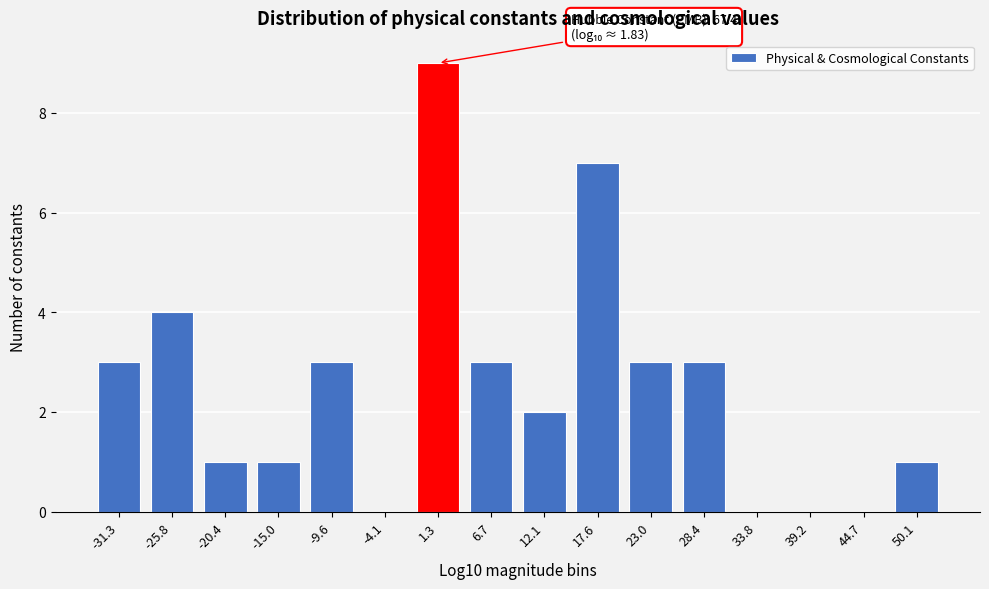

Reading left to right, what are all the values shown in this chart?

-31.3=3	-25.8=4	-20.4=1	-15.0=1	-9.6=3	-4.1=0	1.3=9	6.7=3	12.1=2	17.6=7	23.0=3	28.4=3	33.8=0	39.2=0	44.7=0	50.1=1